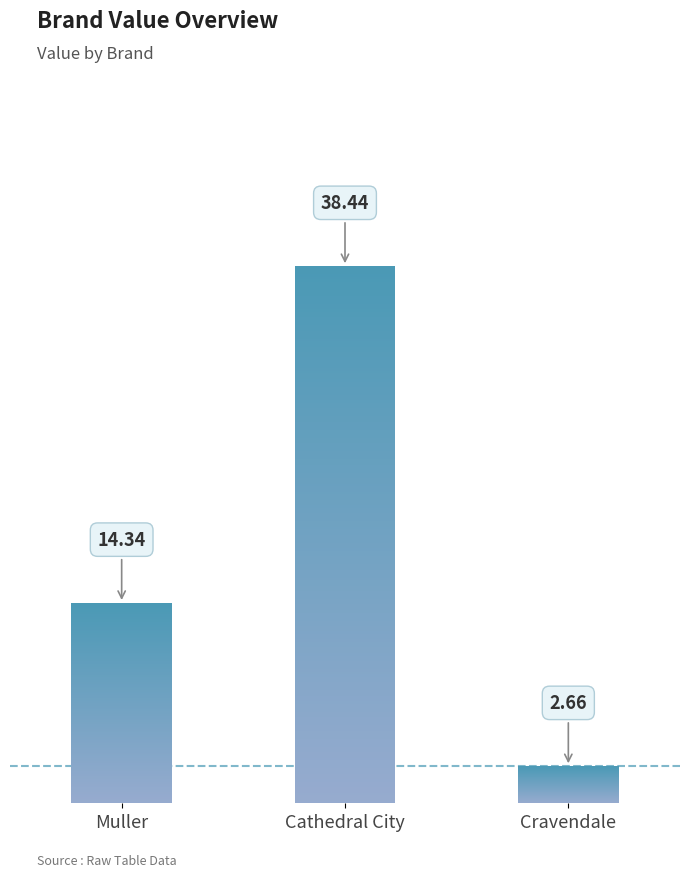

How many data points are less than 14?

1